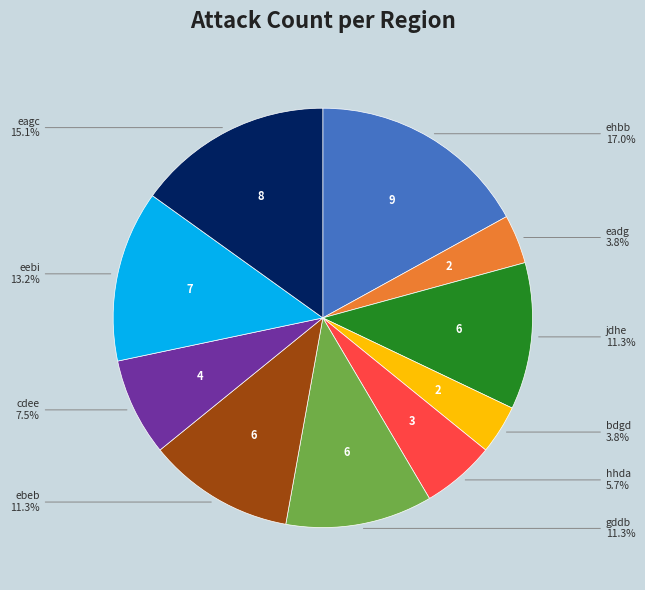

What is the largest slice in the pie chart?

ehbb